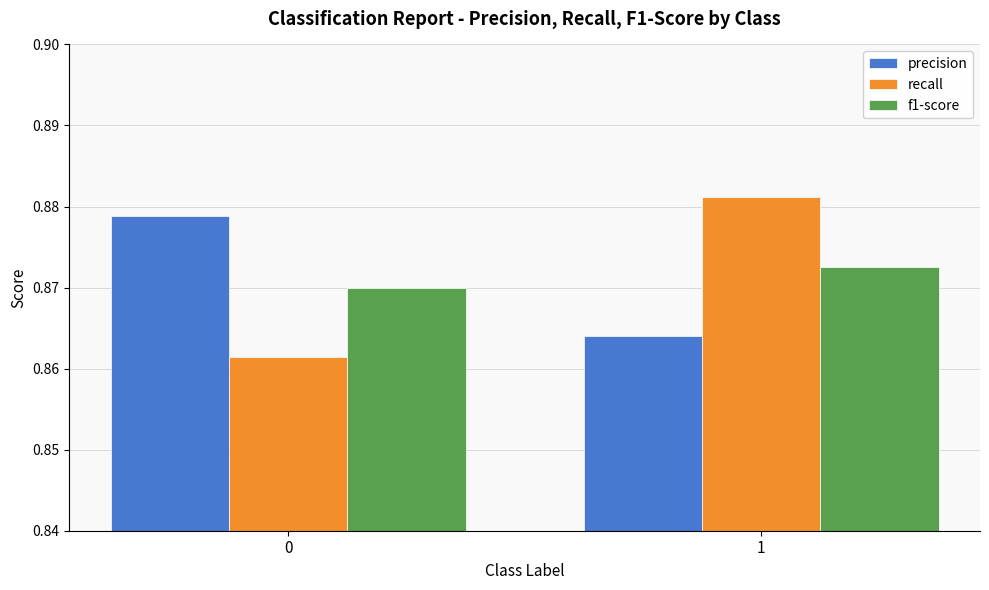

Count the number of data series in this chart.

3